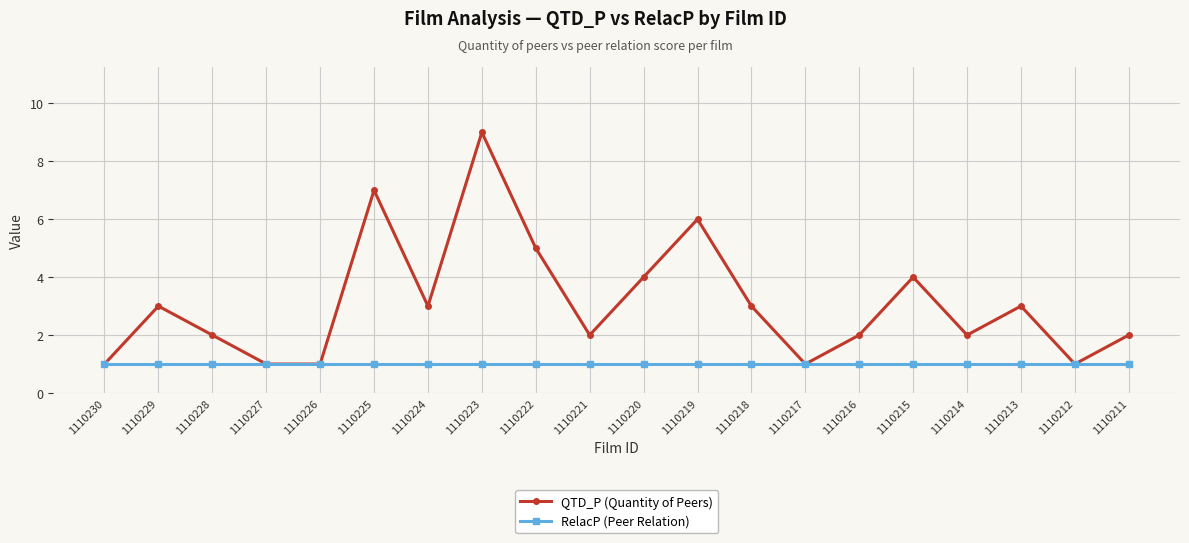

Rank the series by their average value, from lowest to highest.

RelacP (Peer Relation), QTD_P (Quantity of Peers)